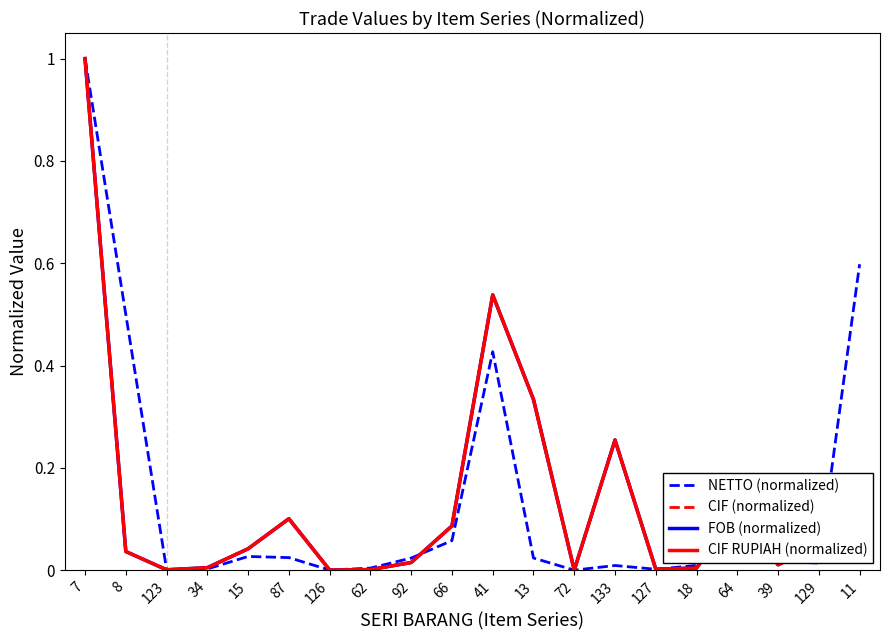

Where is the first local maximum for FOB (normalized)?

87